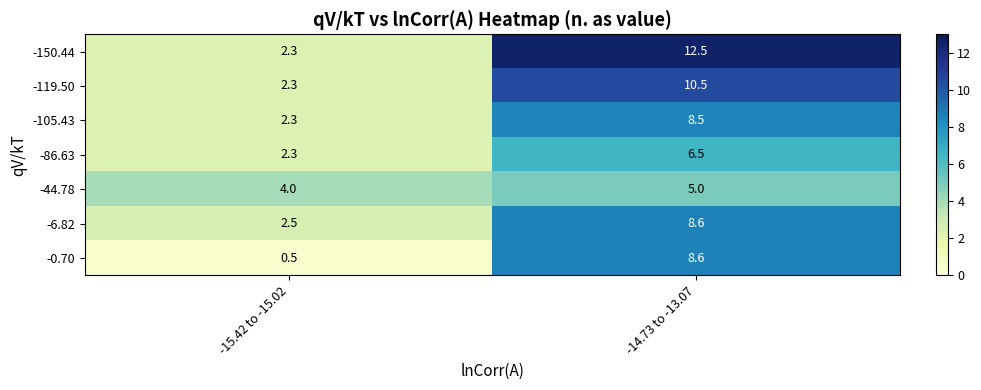

Reading right to left, what are all the values shown in this chart?

-150.44: 12.5	2.3
-119.50: 10.5	2.3
-105.43: 8.5	2.3
-86.63: 6.5	2.3
-44.78: 5.0	4.0
-6.82: 8.6	2.5
-0.70: 8.6	0.5